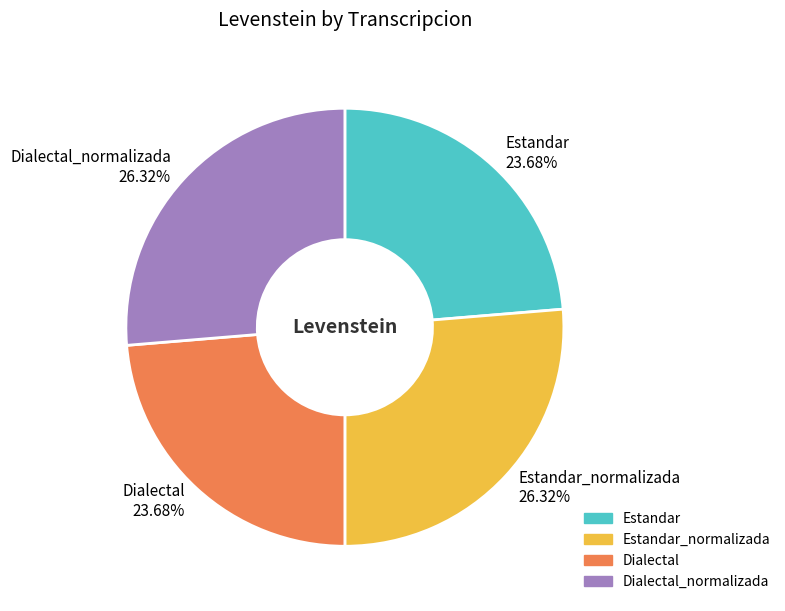

What is the ratio of the value at Dialectal 23.68% to the value at Estandar_normalizada 26.32%?

0.9